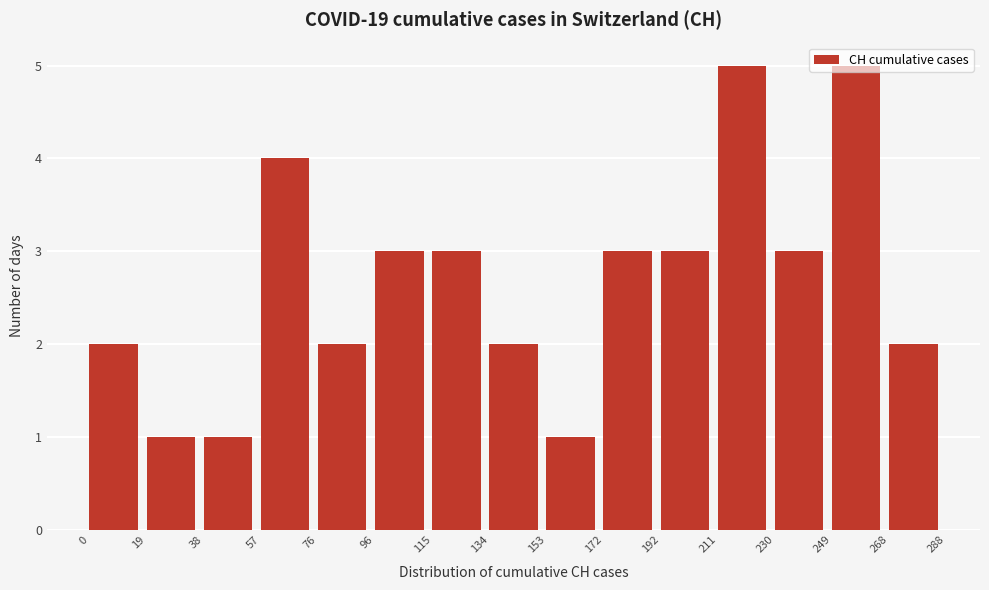

Reading left to right, list every bar in this chart as the range it spans on the x-axis followed by its height. The values are not printed on the chart, so give them approximately, as read against the axis.

0 to 19: 2
19 to 38: 1
38 to 57: 1
57 to 76: 4
76 to 96: 2
96 to 115: 3
115 to 134: 3
134 to 153: 2
153 to 172: 1
172 to 192: 3
192 to 211: 3
211 to 230: 5
230 to 249: 3
249 to 268: 5
268 to 288: 2